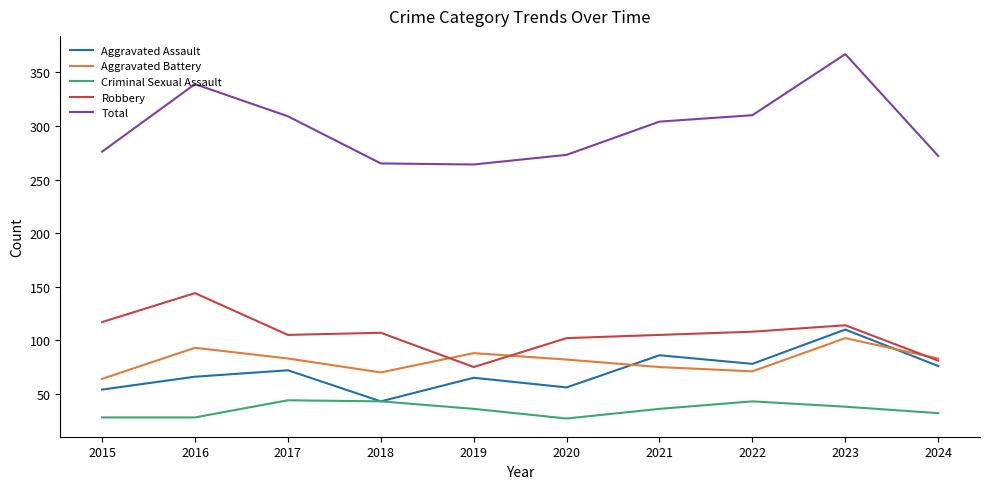

What is the average value of the Aggravated Battery series?

81